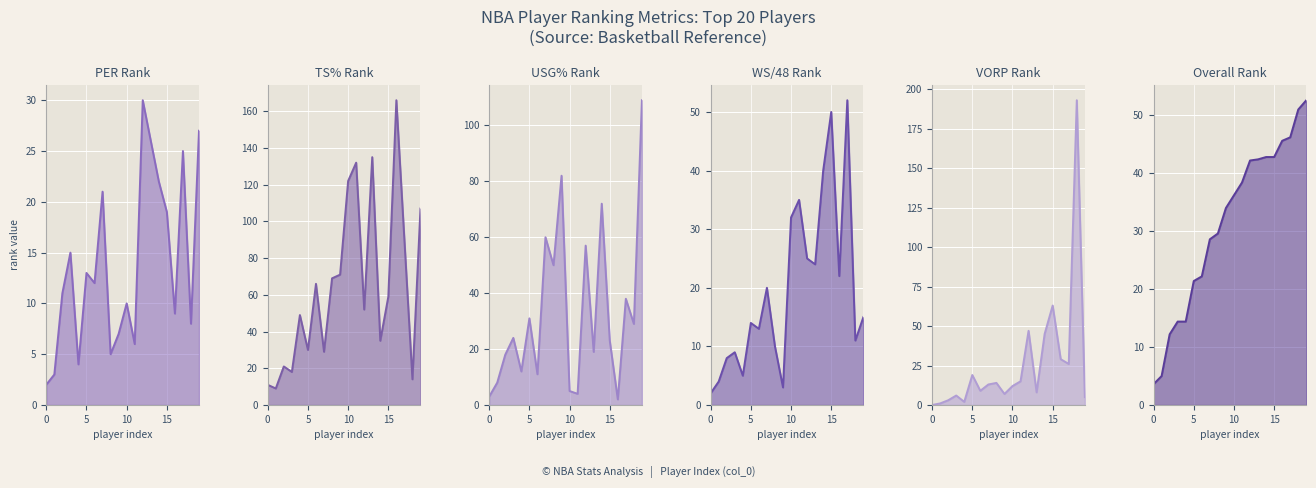

What is the sum of the PER_rank values at 9 and 6?

19.0